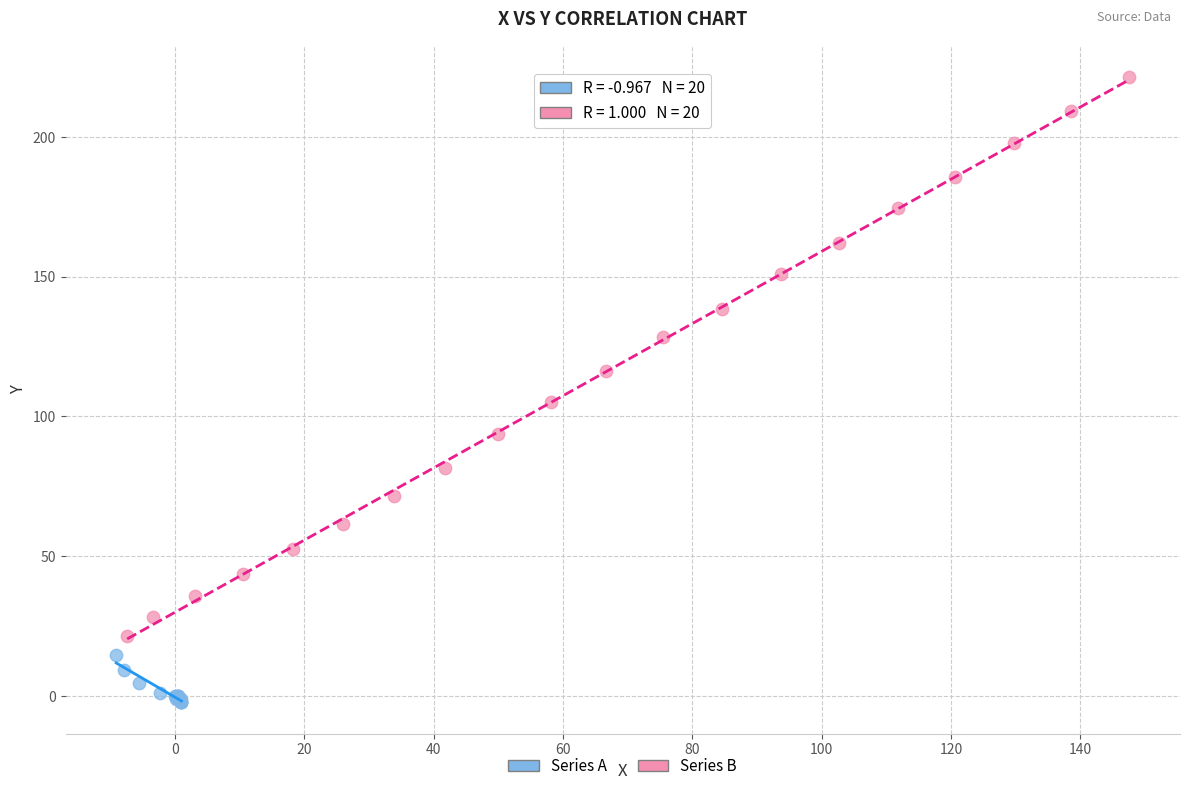

What are all the series names shown in the legend?

Series A, Series B